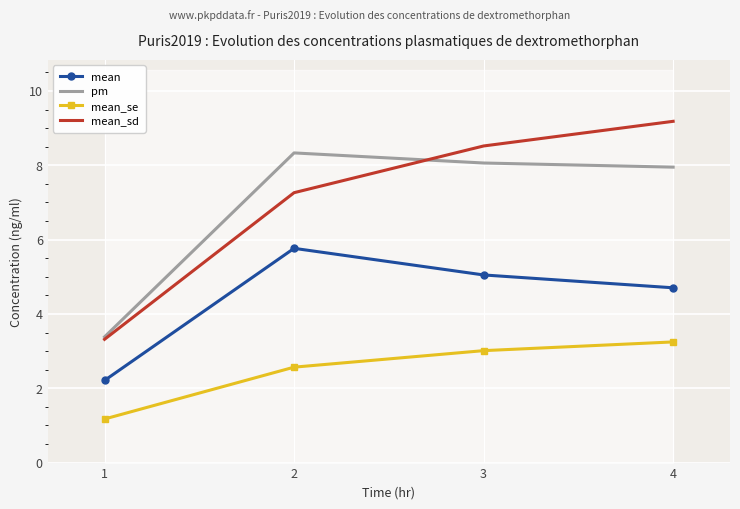

What is the greatest value displayed?

9.2